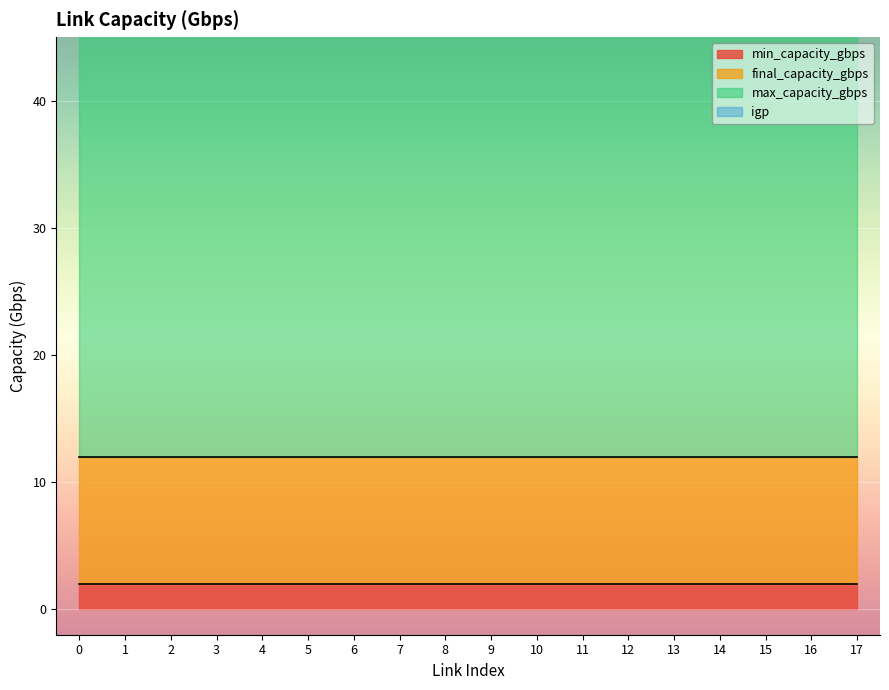

Which series has the largest total across all categories?

max_capacity_gbps